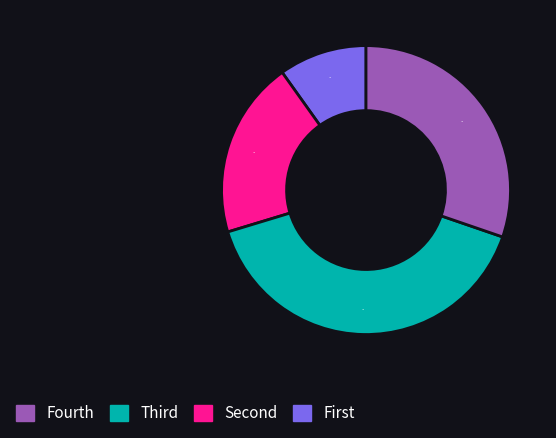

Is there any slice that represents more than half of the pie?

No